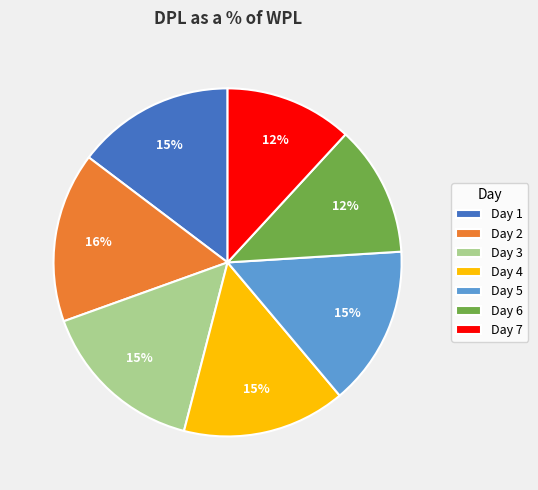

To the nearest percent, what portion does Day 3 represent?

15%